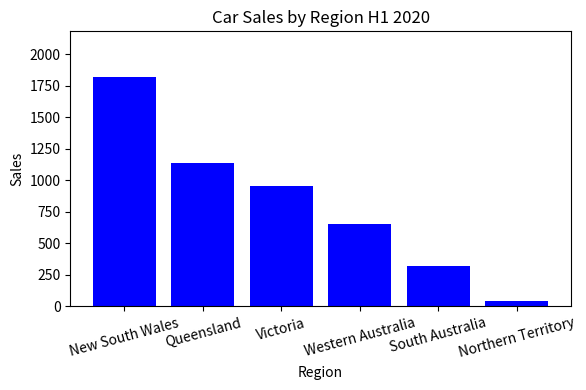

What is the difference between the second highest and minimum values?

1095